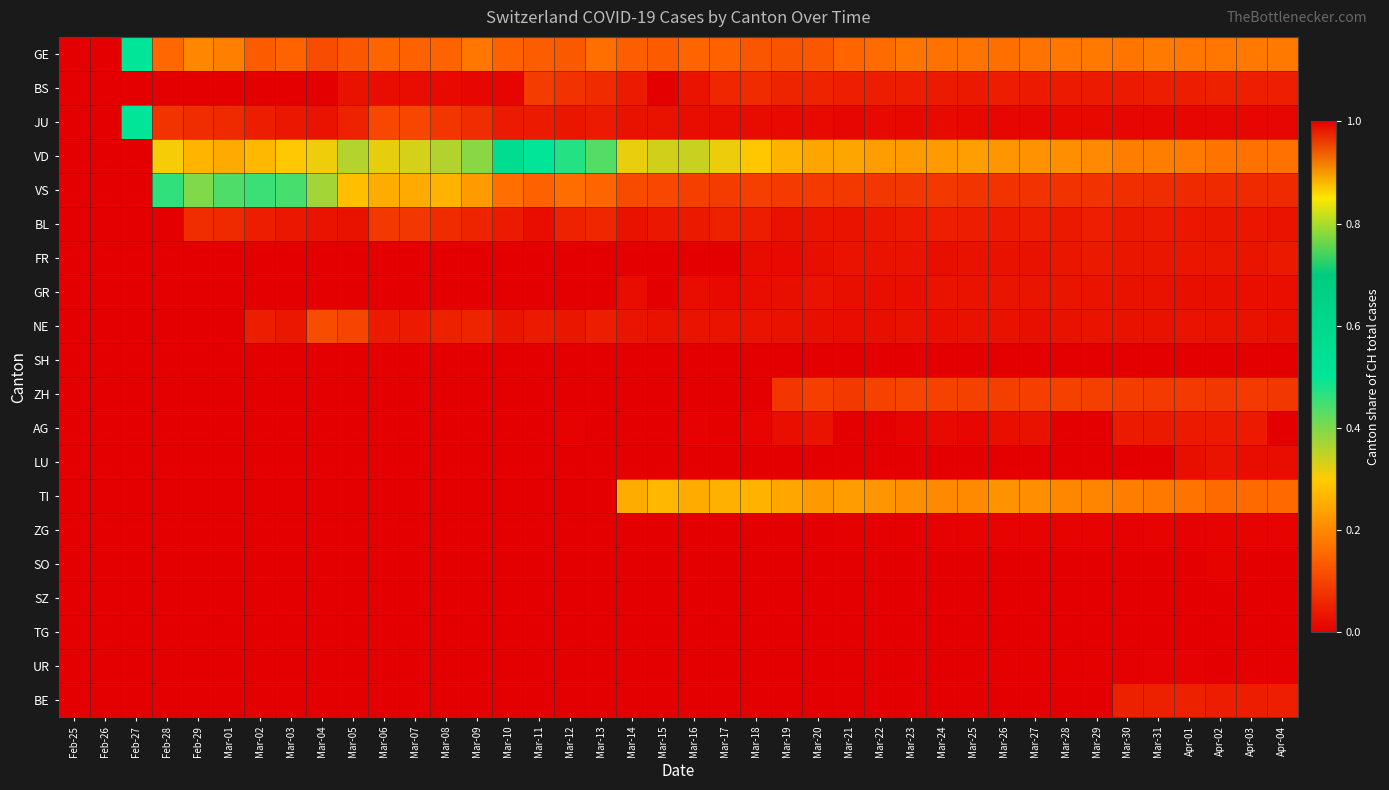

At Mar-31, list the series in order from largest to smallest.

VD, GE, TI, ZH, VS, BE, BS, BL, AG, FR, NE, GR, JU, ZG, UR, SH, LU, SO, SZ, TG